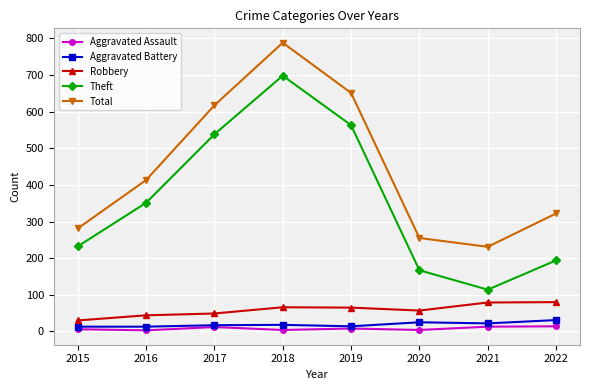

What is the average value of the Aggravated Battery series?

19